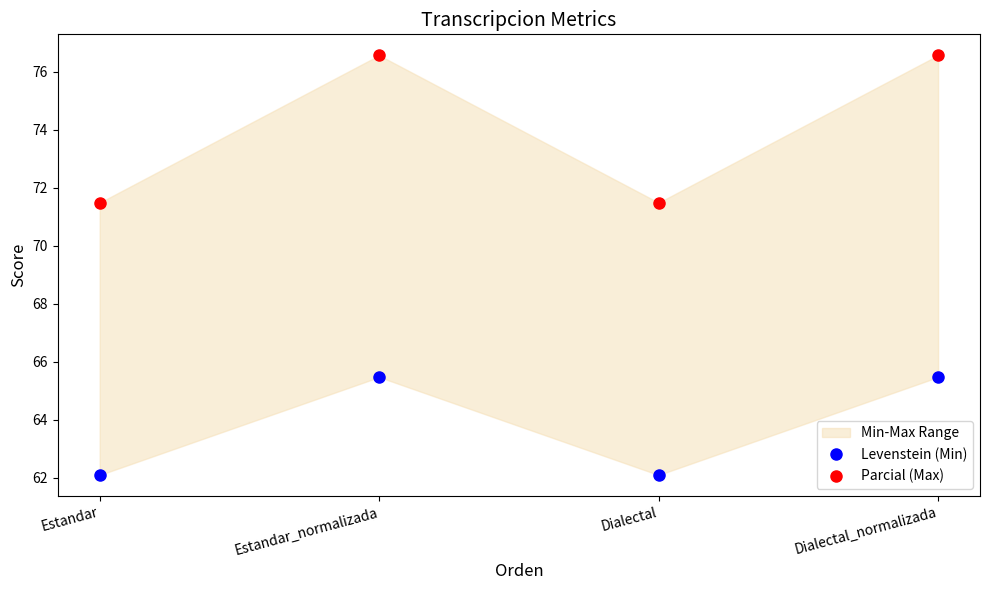

Which series has the largest total across all categories?

Parcial (Max)